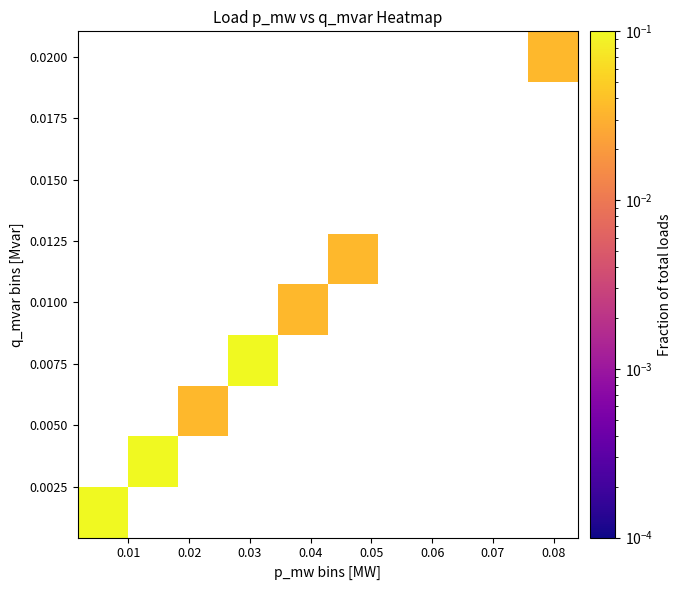

At which category does the chart reach its minimum across all series?

0.01